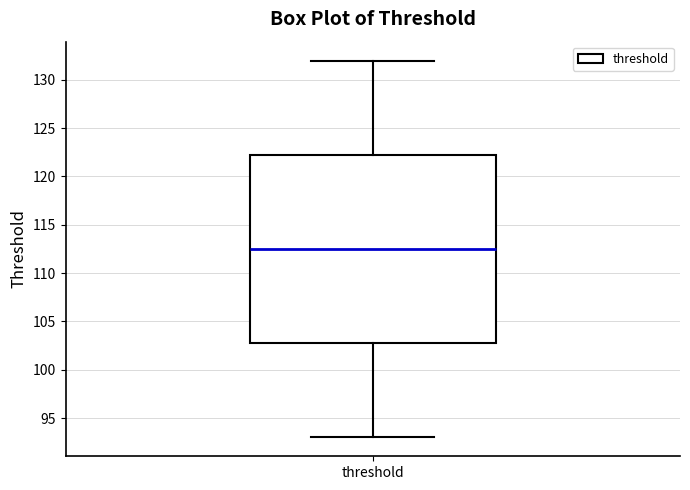

Transcribe this box plot: give where the median line is, the range the box spans, and where the two whiskers end, as read against the y-axis. The values are not printed on the chart, so give them approximately, as read against the axis.

median 112.5, box 103.0 to 122.5, whiskers 93.0 to 132.0